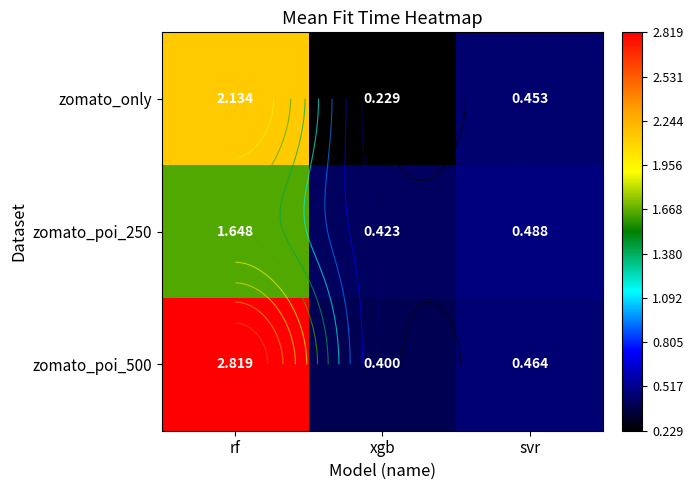

List the labels in order of zomato_poi_250 value, smallest first.

xgb, svr, rf